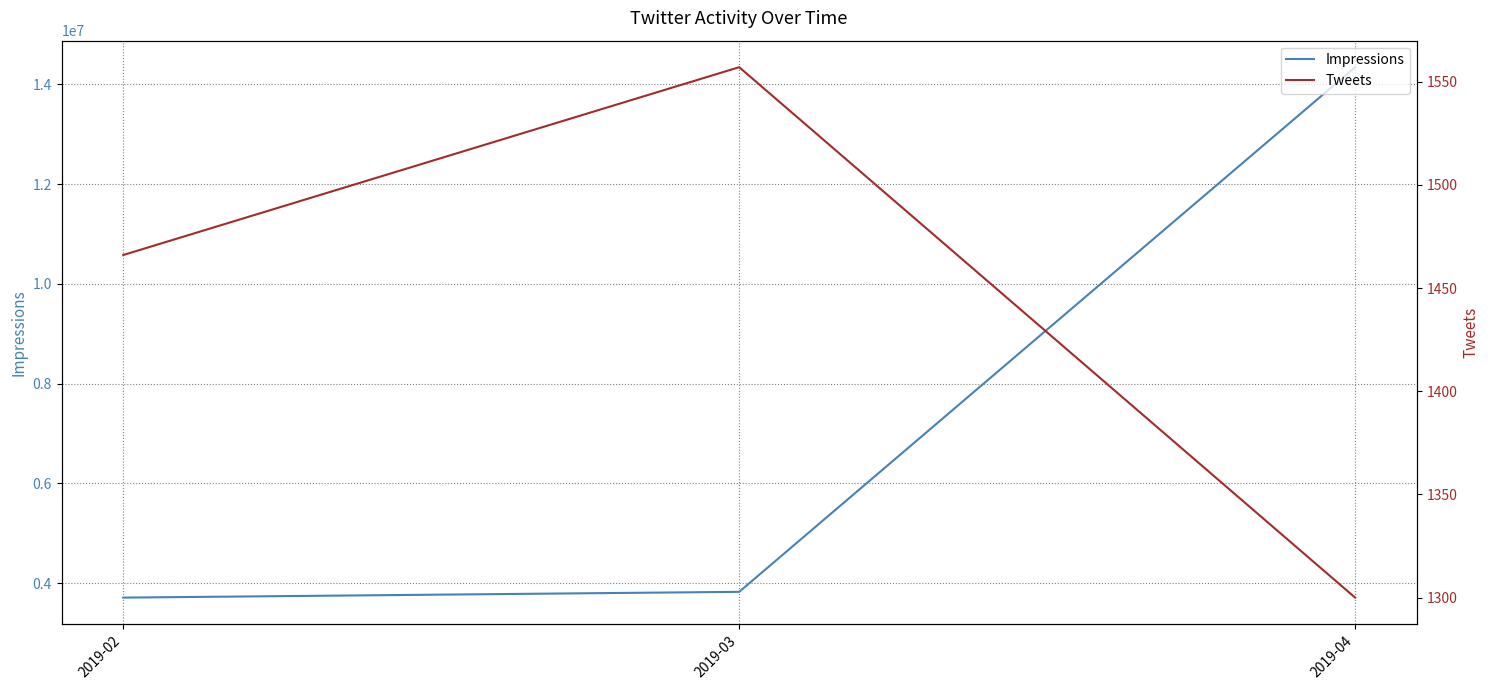

The Tweets series shows 1557 at 2019-03. True or false?

True